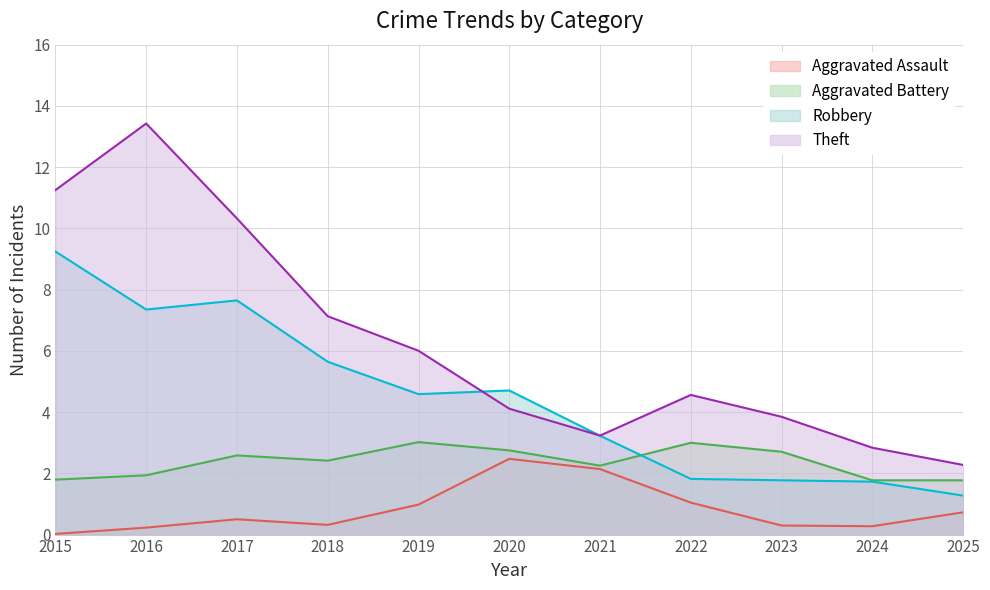

Which series ends up on top after the final intersection of Theft and Aggravated Assault?

Theft